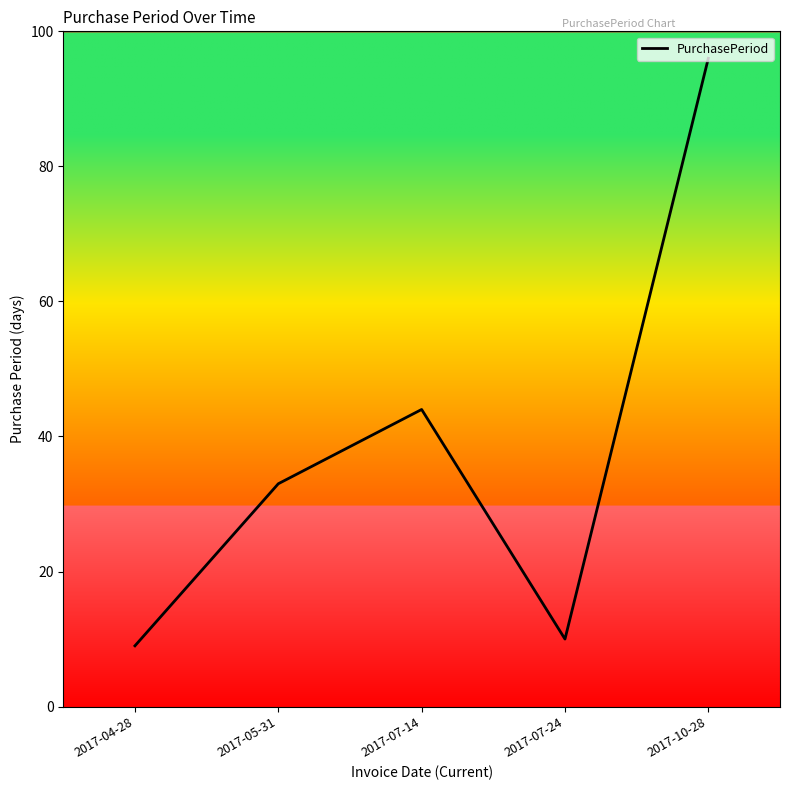

True or false: the data shows 96 at 2017-10-28.

True